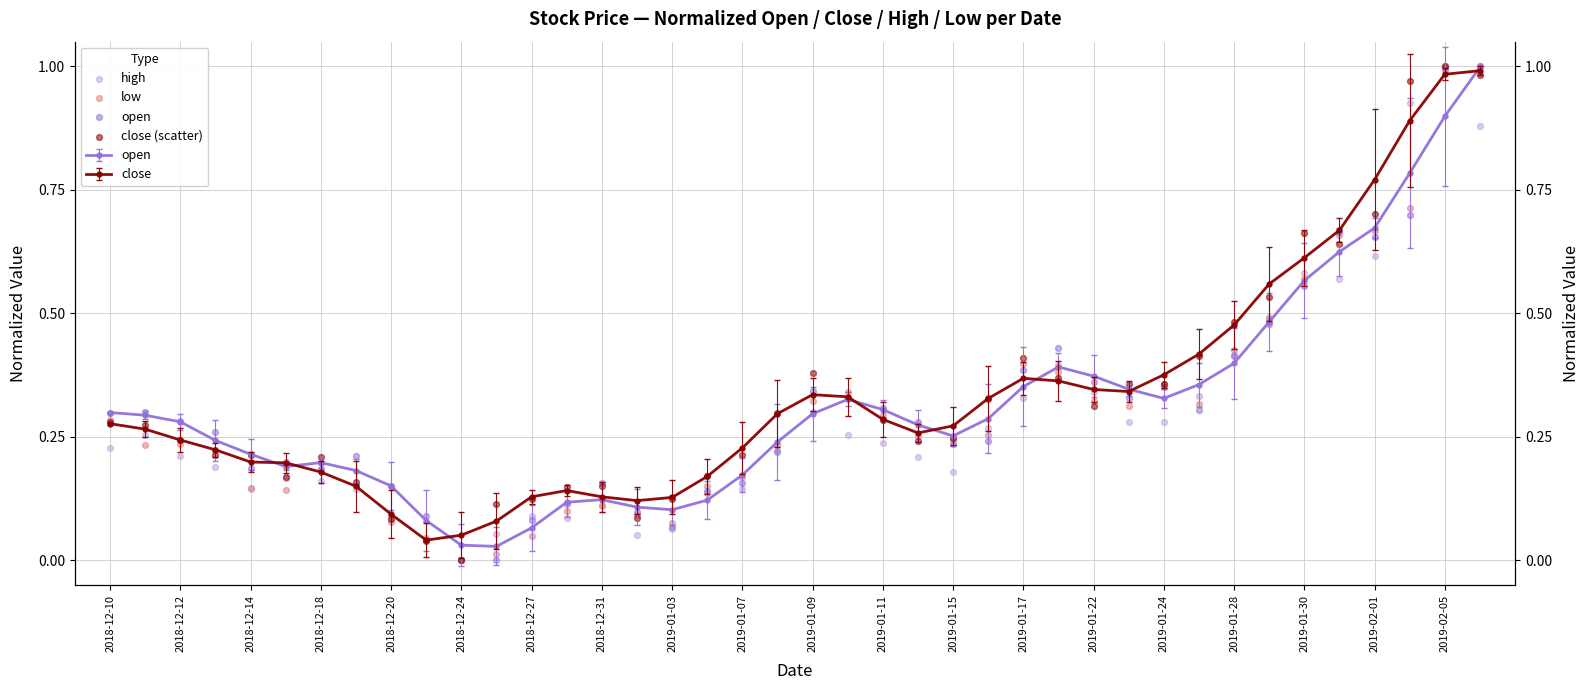

Which series has the largest total across all categories?

close (scatter)